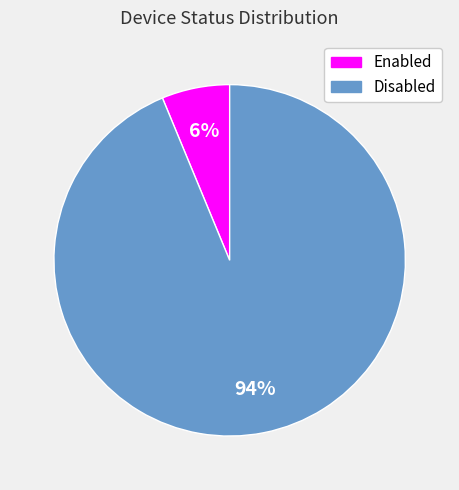

Between Disabled and Enabled, which is larger?

Disabled